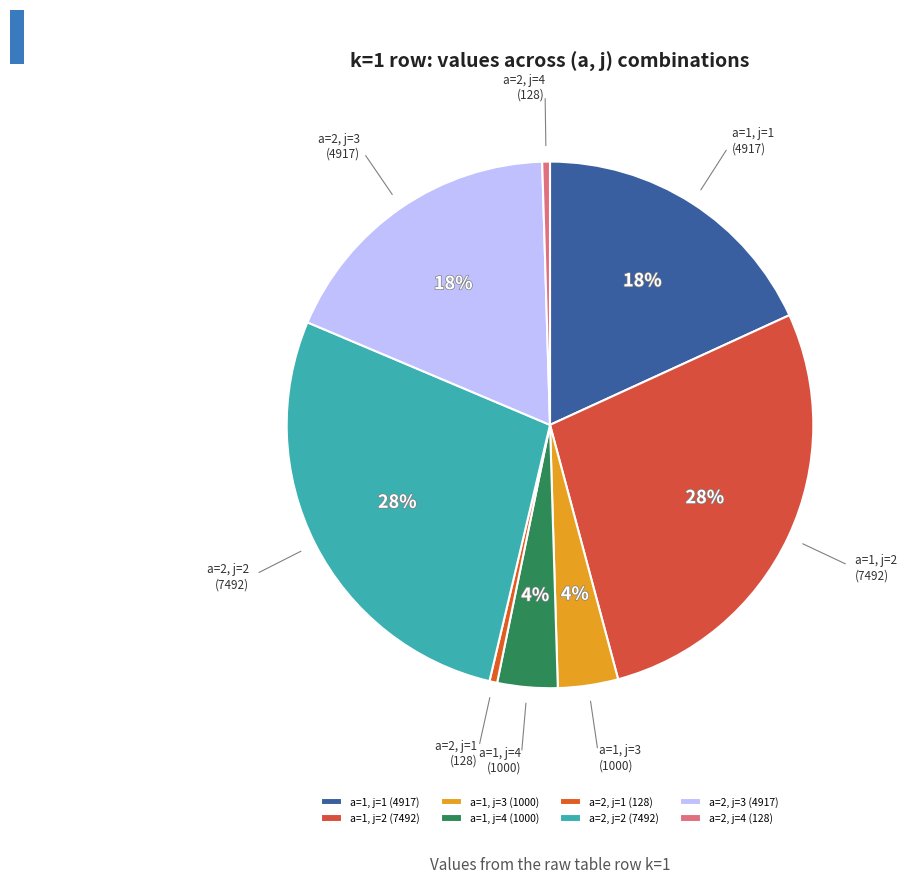

Do a=2, j=1 (128) and a=2, j=2 (7492) together represent more than half of the pie?

No